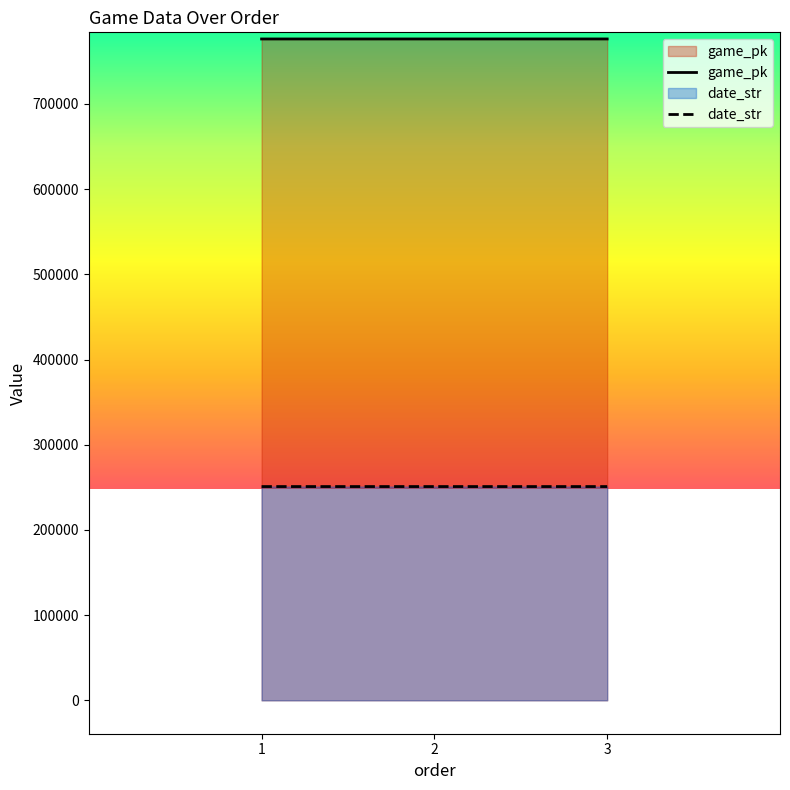

What value does the date_str series have at 1?

250917